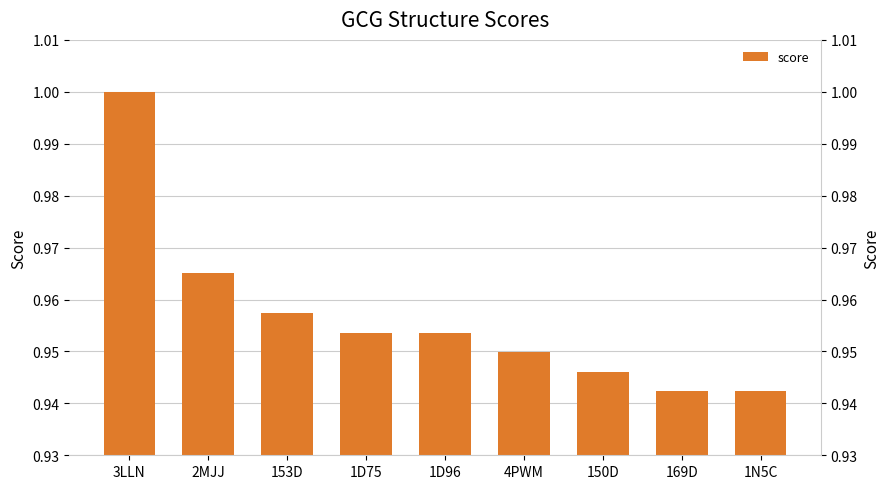

What position from the right is 169D?

2